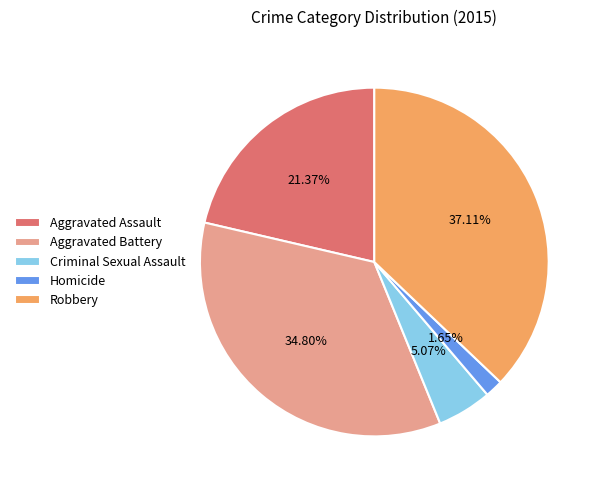

Which slice is the largest?

Robbery